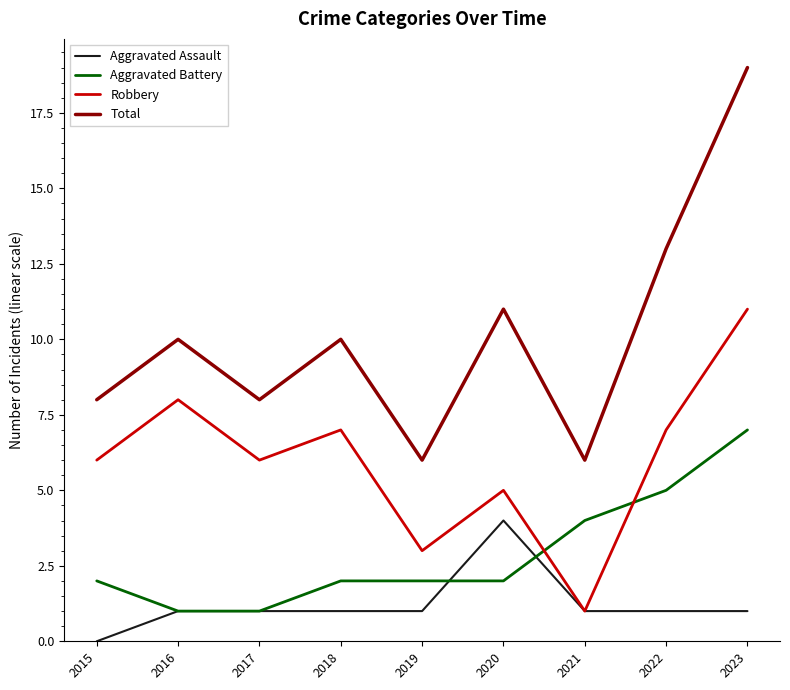

Which series has the largest total across all categories?

Total